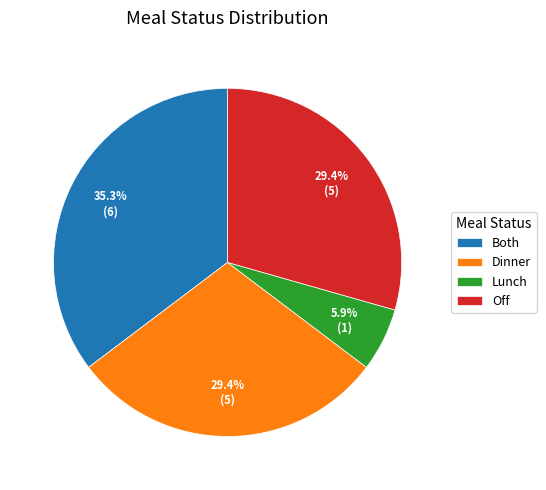

Between Both and Lunch, which is larger?

Both